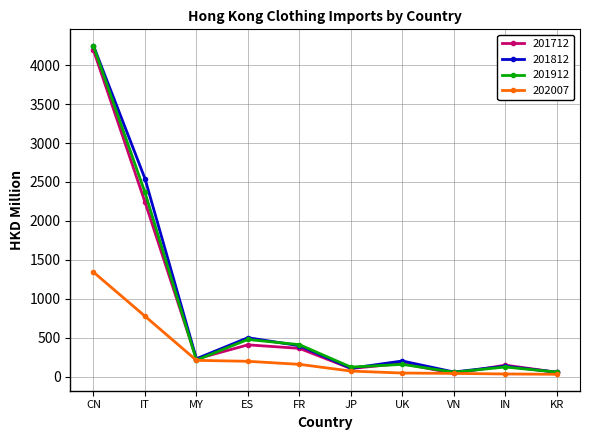

What is the sum of all 201812 values?

8485.8